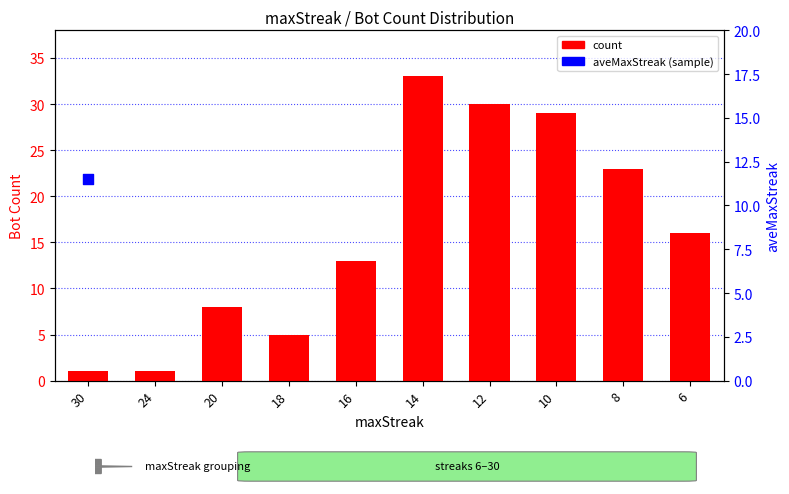

Which series contains the highest Y value?

count